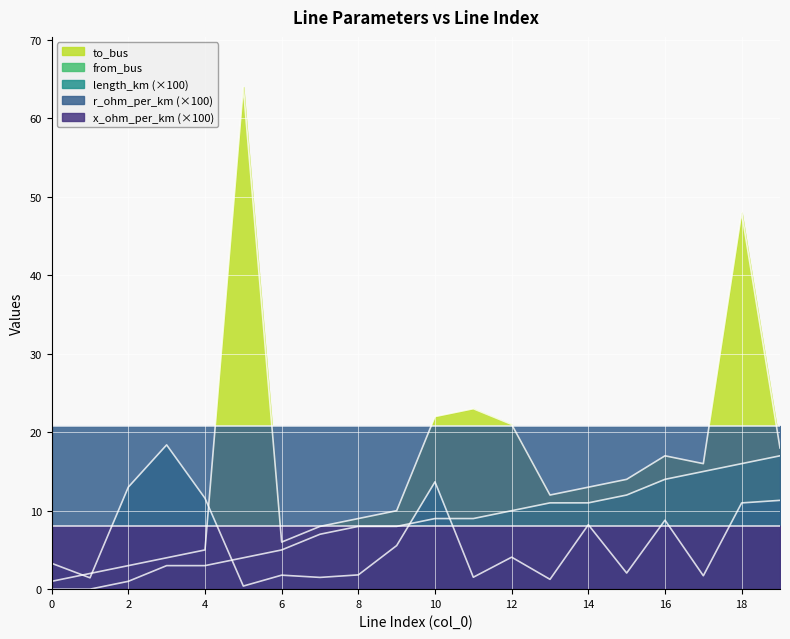

What is the value of the length_km point at the 6th from the left?

0.4